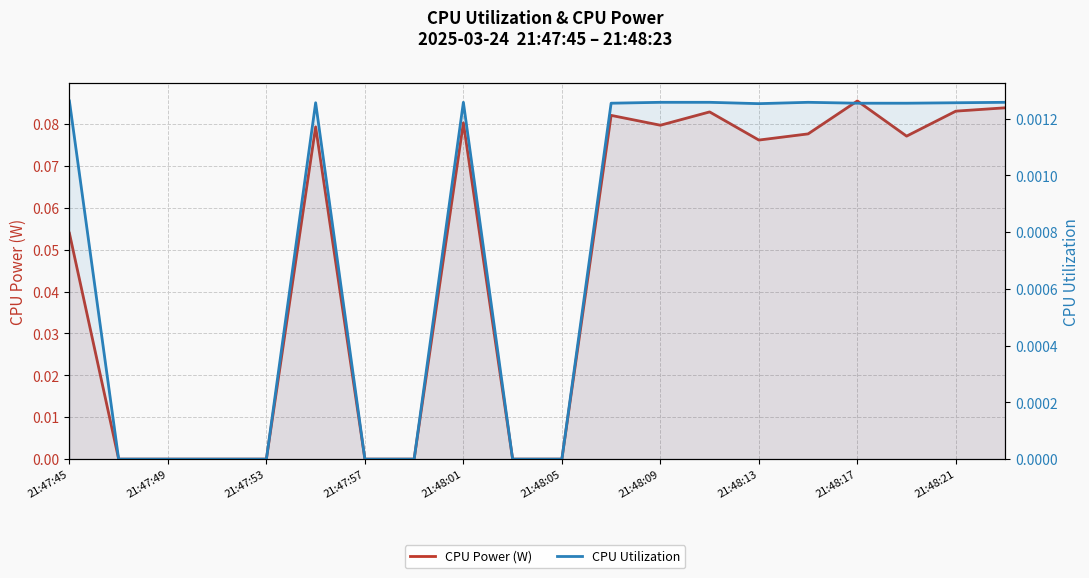

What are all the series names shown in the legend?

CPU Power (W), CPU Utilization